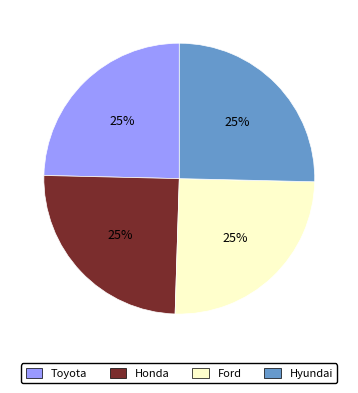

To the nearest percent, what percentage of the pie is Honda?

25%